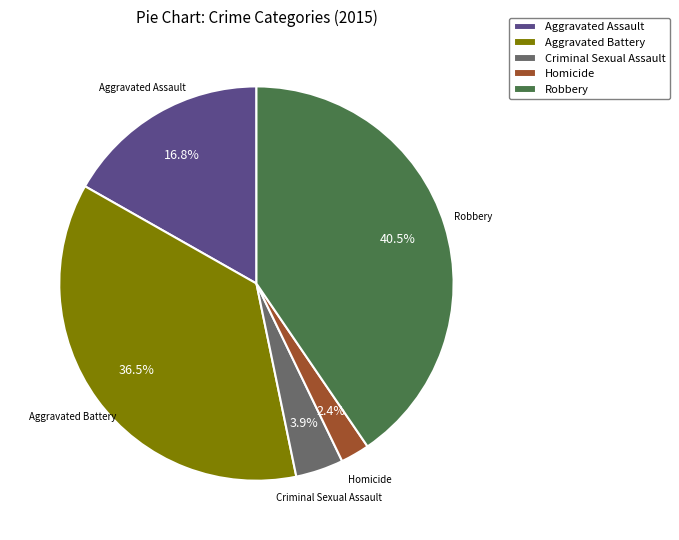

Which has a higher value, Robbery or Aggravated Battery?

Robbery